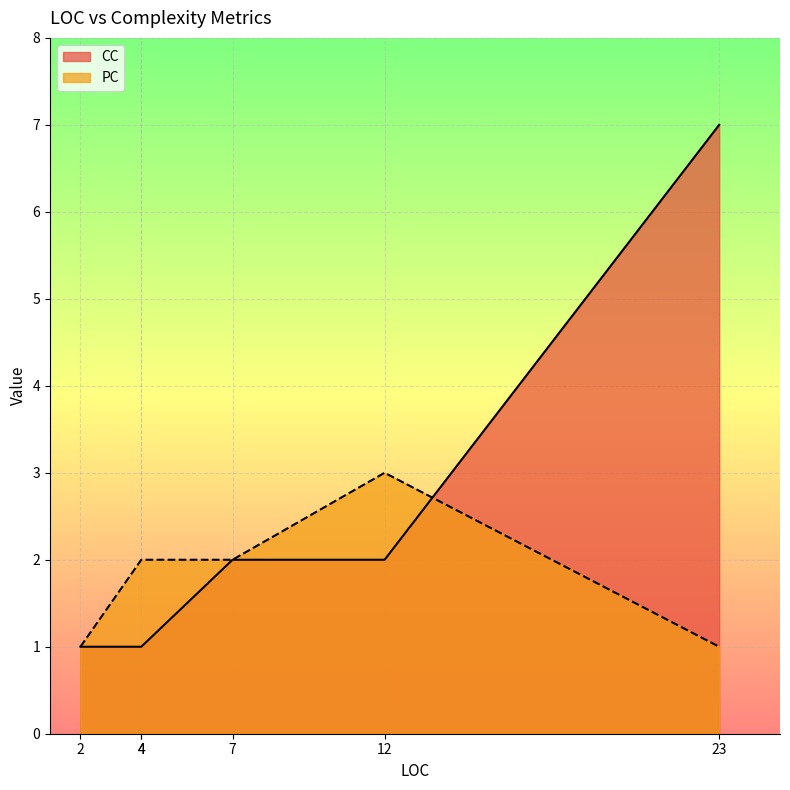

Which series changed the most between 12 and 4?

CC